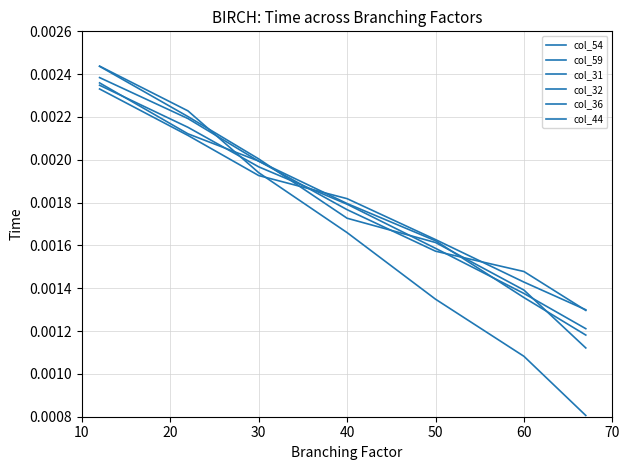

How many series are shown in this chart?

6